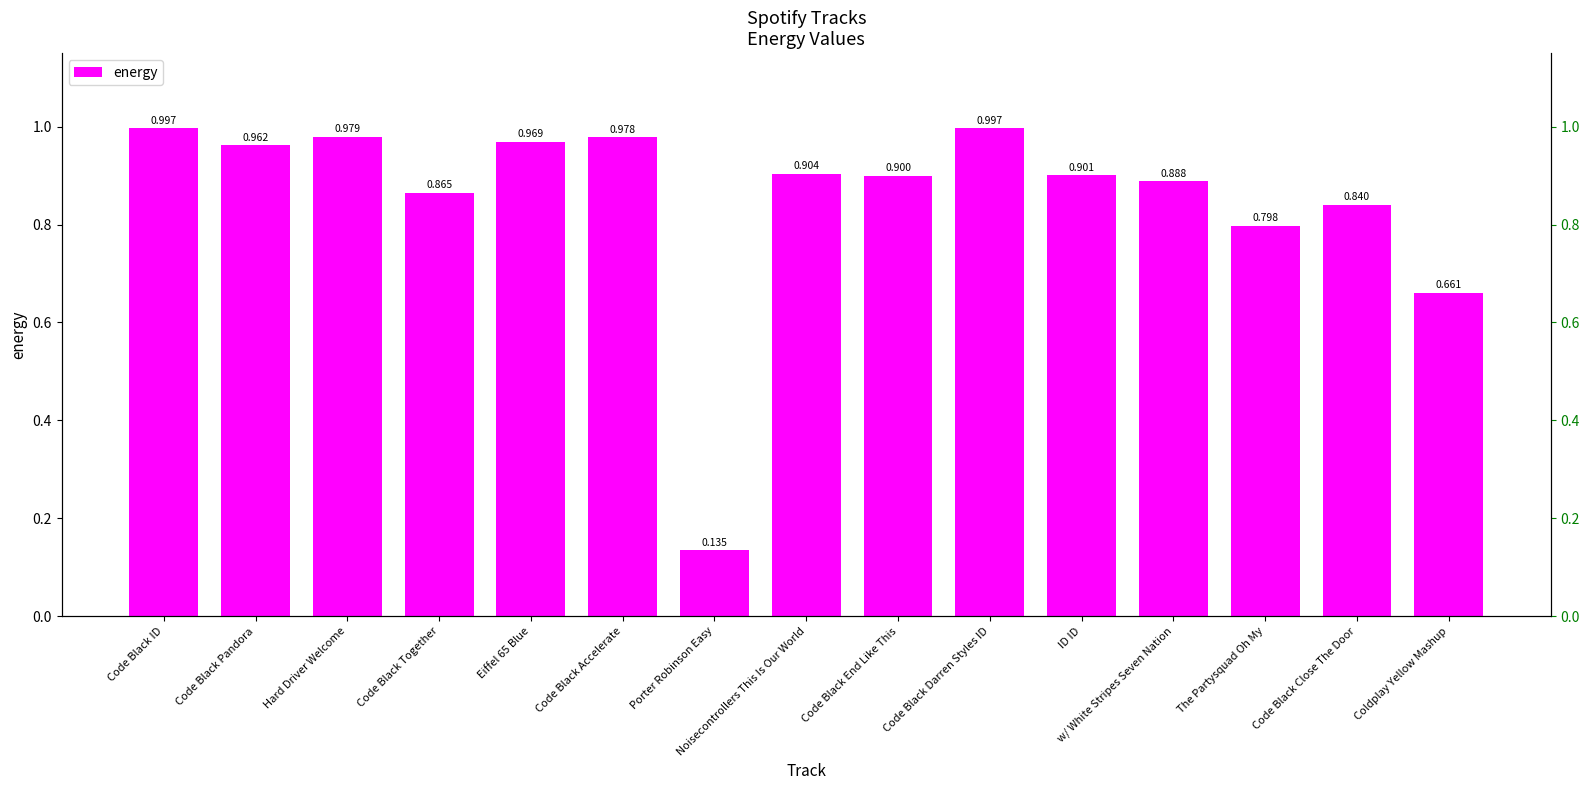

What is the difference between the maximum and minimum values?

0.9